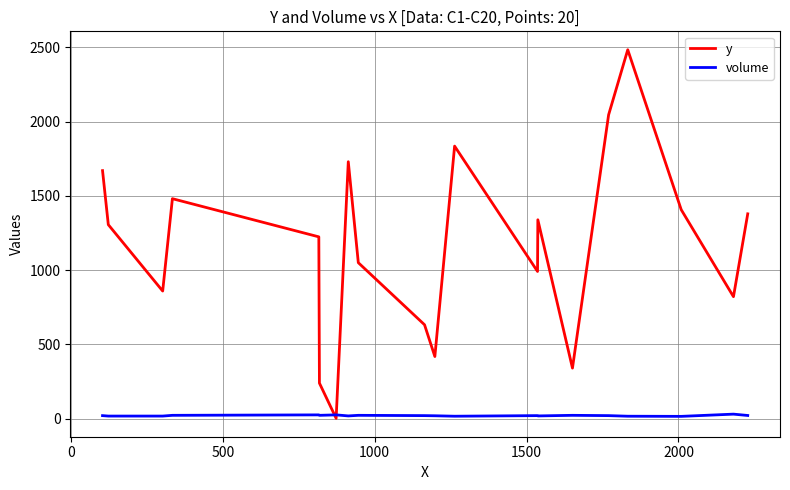

Rank the series by their maximum value, from highest to lowest.

y, volume